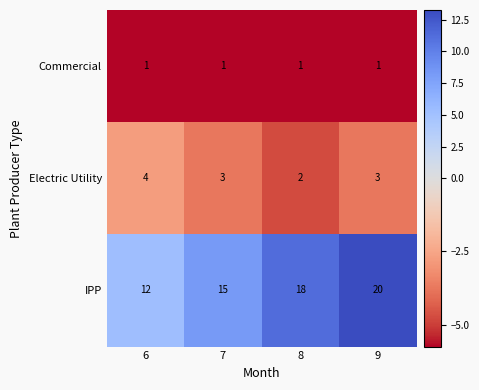

Reading left to right, list all the values displayed in this chart.

Commercial: 6=1	7=1	8=1	9=1
Electric Utility: 6=4	7=3	8=2	9=3
IPP: 6=12	7=15	8=18	9=20